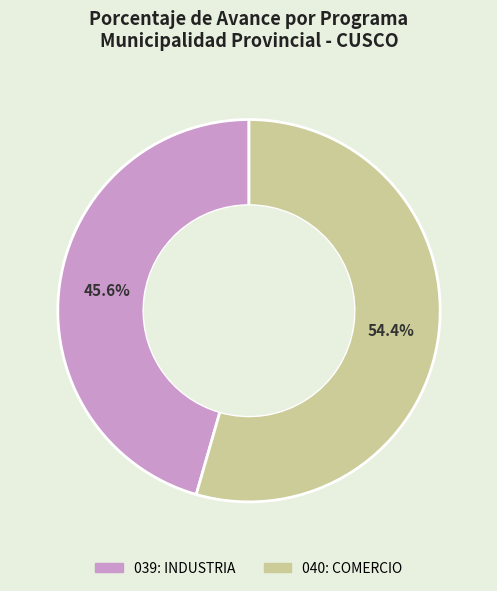

To the nearest percent, what is the difference between the 039: INDUSTRIA and 040: COMERCIO slice percentages?

9%